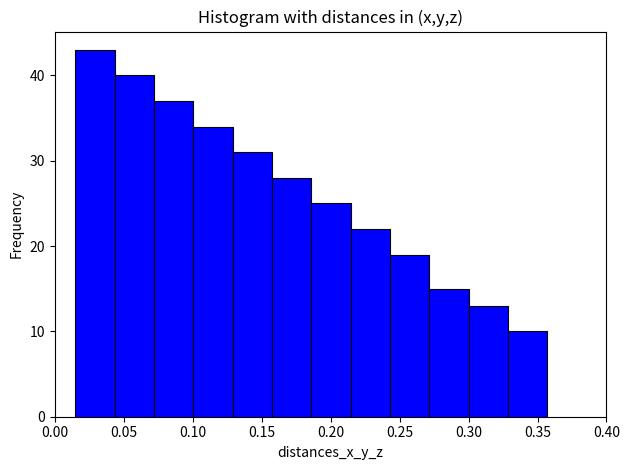

Reading left to right, list every bar in this chart as the range it spans on the x-axis followed by its height. Neither the bar edges nor the heights are printed on the chart, so give them approximately, as read against the axes.

0.015 to 0.045: 43
0.045 to 0.070: 40
0.070 to 0.100: 37
0.100 to 0.130: 34
0.130 to 0.155: 31
0.155 to 0.185: 28
0.185 to 0.215: 25
0.215 to 0.245: 22
0.245 to 0.270: 19
0.270 to 0.300: 15
0.300 to 0.330: 13
0.330 to 0.355: 10